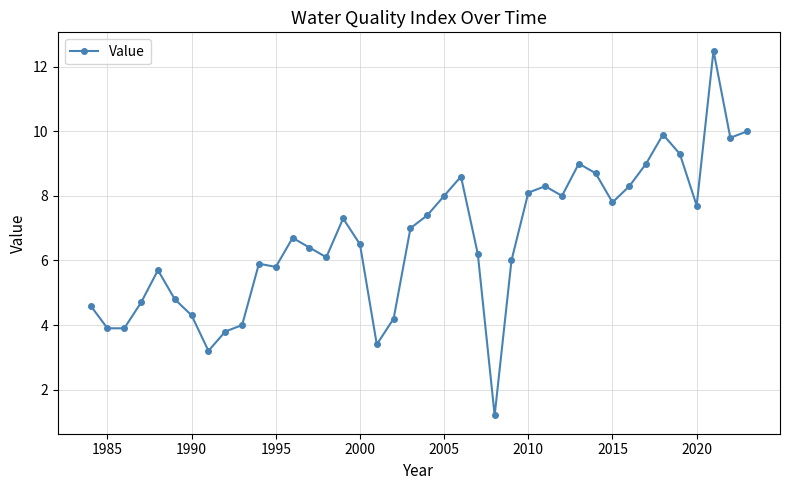

What is the smallest value displayed?

1.2